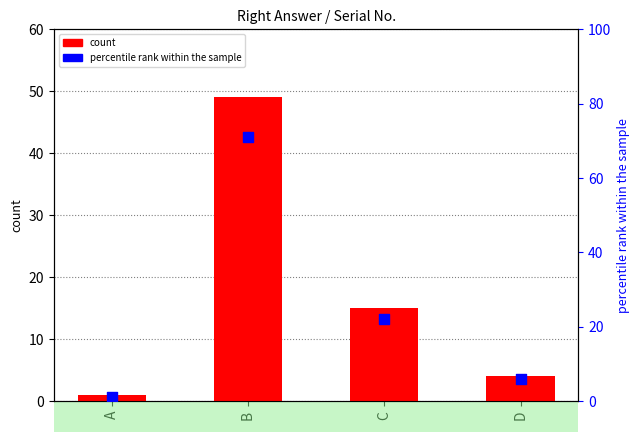

What are all the series names shown in the legend?

count, percentile rank within the sample